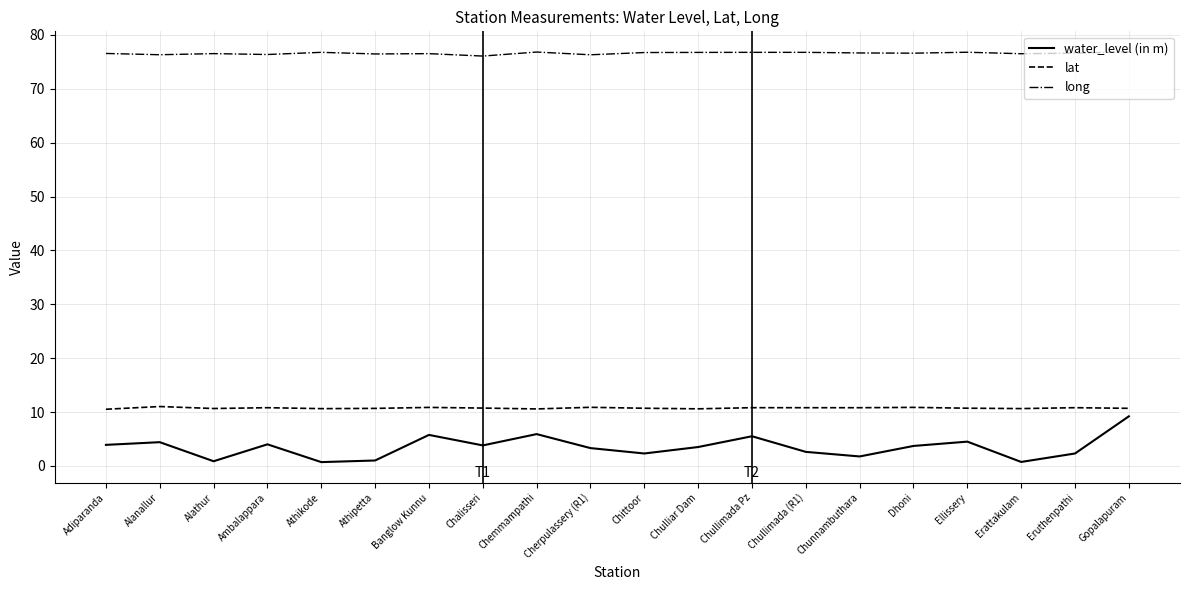

What is the difference between the water_level (in m) values at Chulliar Dam and Chittoor?

1.2